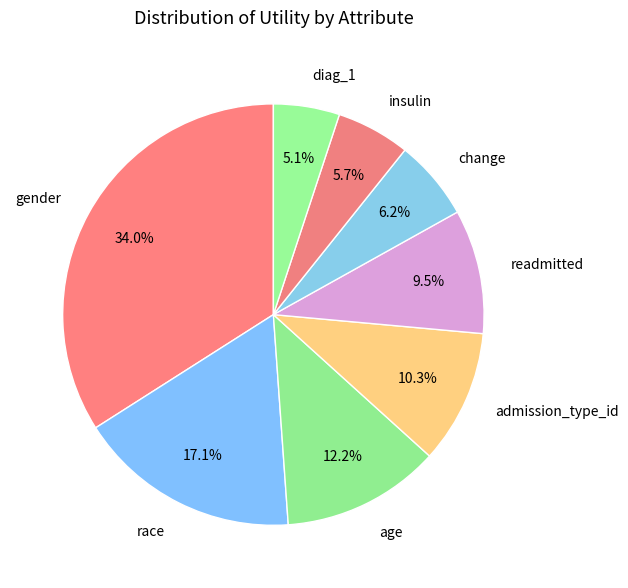

Between age and gender, which is larger?

gender